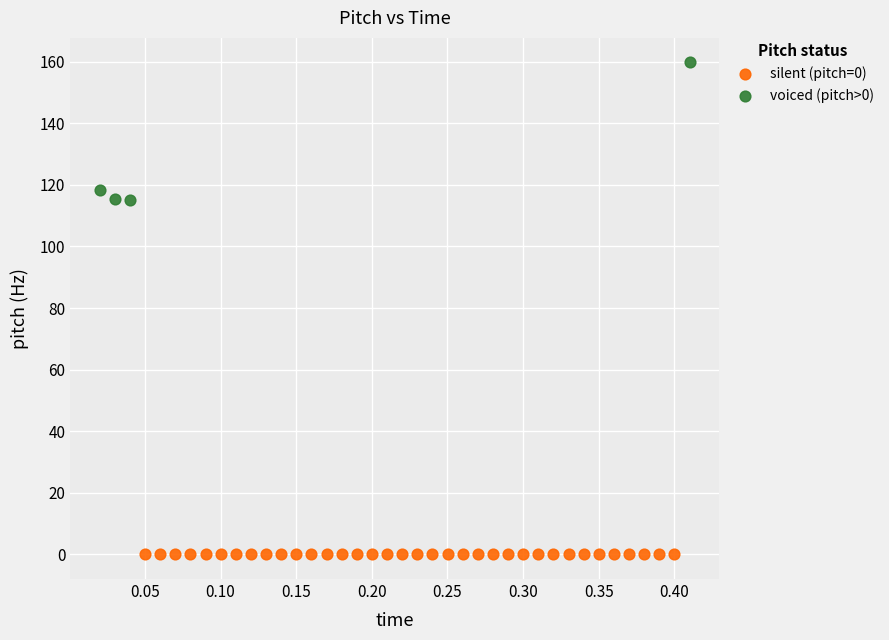

Which series reaches the minimum Y coordinate?

silent (pitch=0)